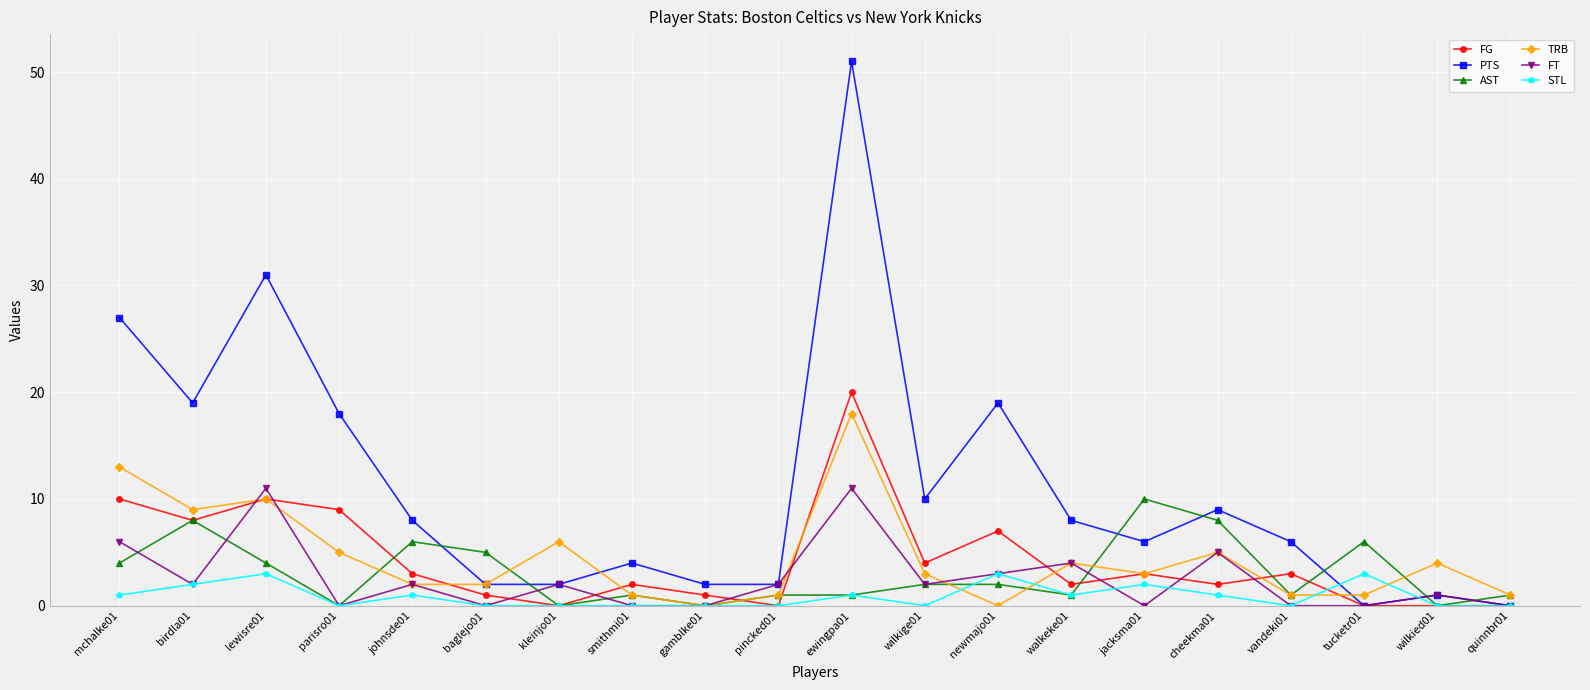

Reading left to right, what are all the values shown in this chart?

FG: 10	8	10	9	3	1	0	2	1	0	20	4	7	2	3	2	3	0	0	0
PTS: 27	19	31	18	8	2	2	4	2	2	51	10	19	8	6	9	6	0	1	0
AST: 4	8	4	0	6	5	0	1	0	1	1	2	2	1	10	8	1	6	0	1
TRB: 13	9	10	5	2	2	6	1	0	1	18	3	0	4	3	5	1	1	4	1
FT: 6	2	11	0	2	0	2	0	0	2	11	2	3	4	0	5	0	0	1	0
STL: 1	2	3	0	1	0	0	0	0	0	1	0	3	1	2	1	0	3	0	0